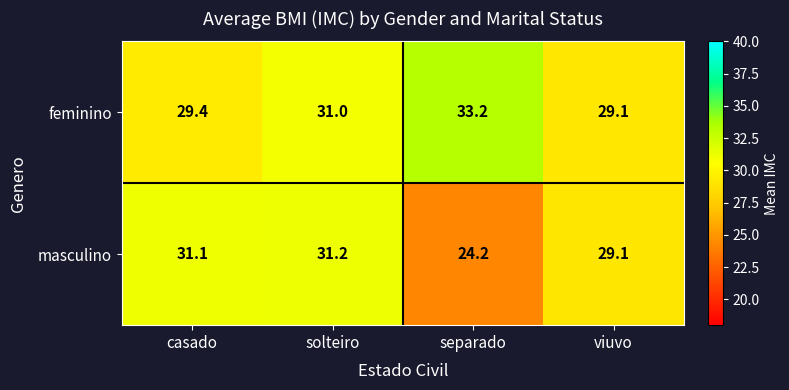

Reading right to left, extract all data points from this chart.

feminino: viuvo=29.1	separado=33.2	solteiro=31.0	casado=29.4
masculino: viuvo=29.1	separado=24.2	solteiro=31.2	casado=31.1